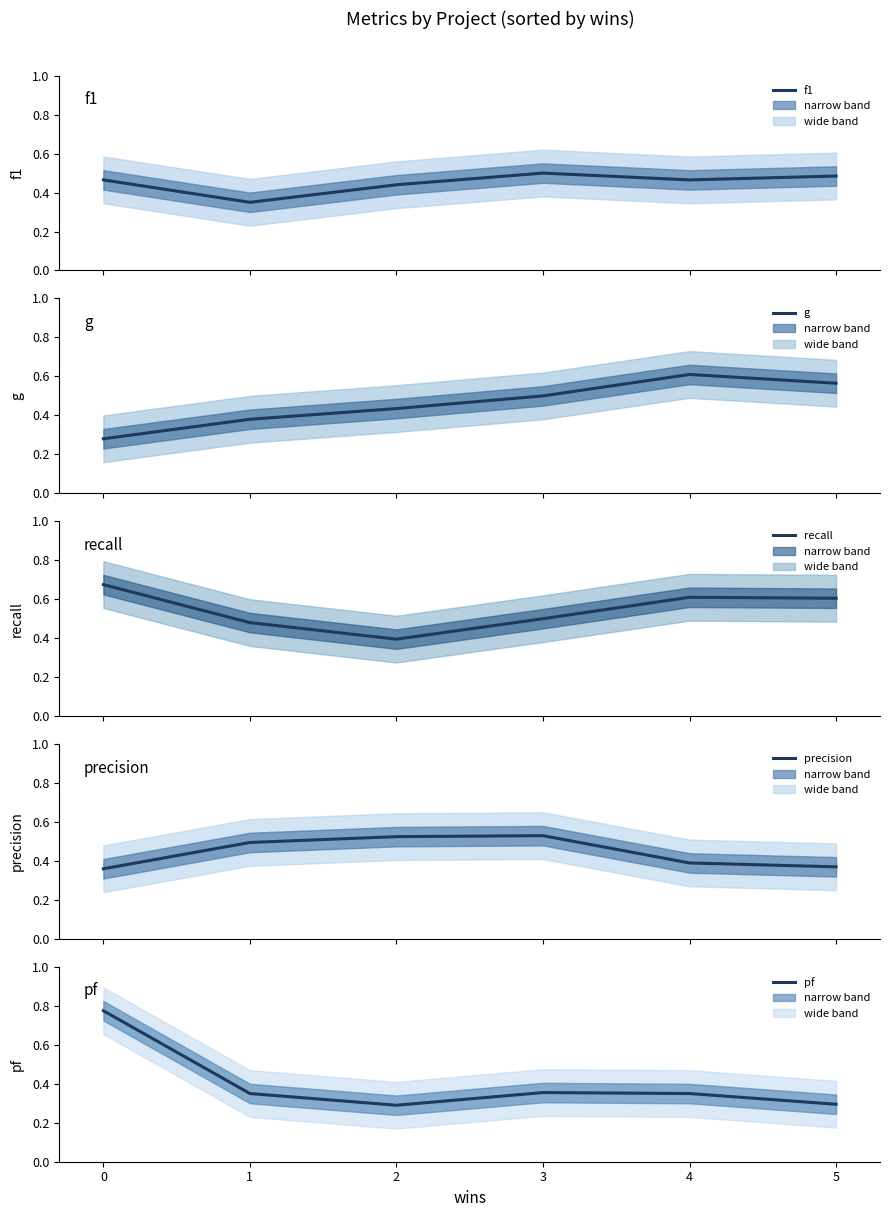

The precision series shows 0.5 at 1. True or false?

True